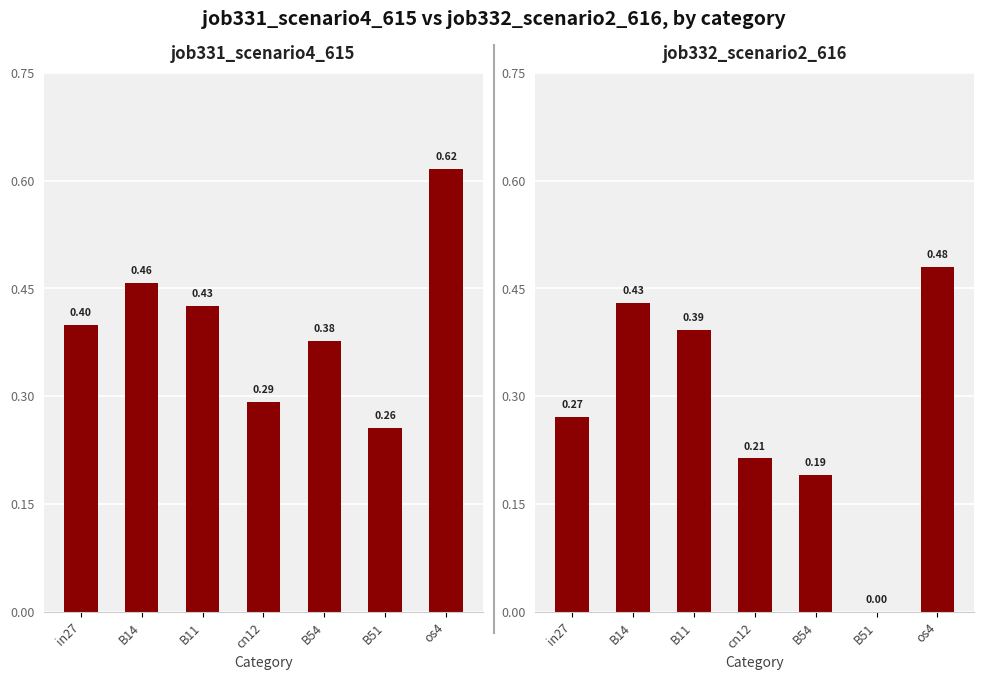

Which series has the largest total across all categories?

job331_scenario4_615